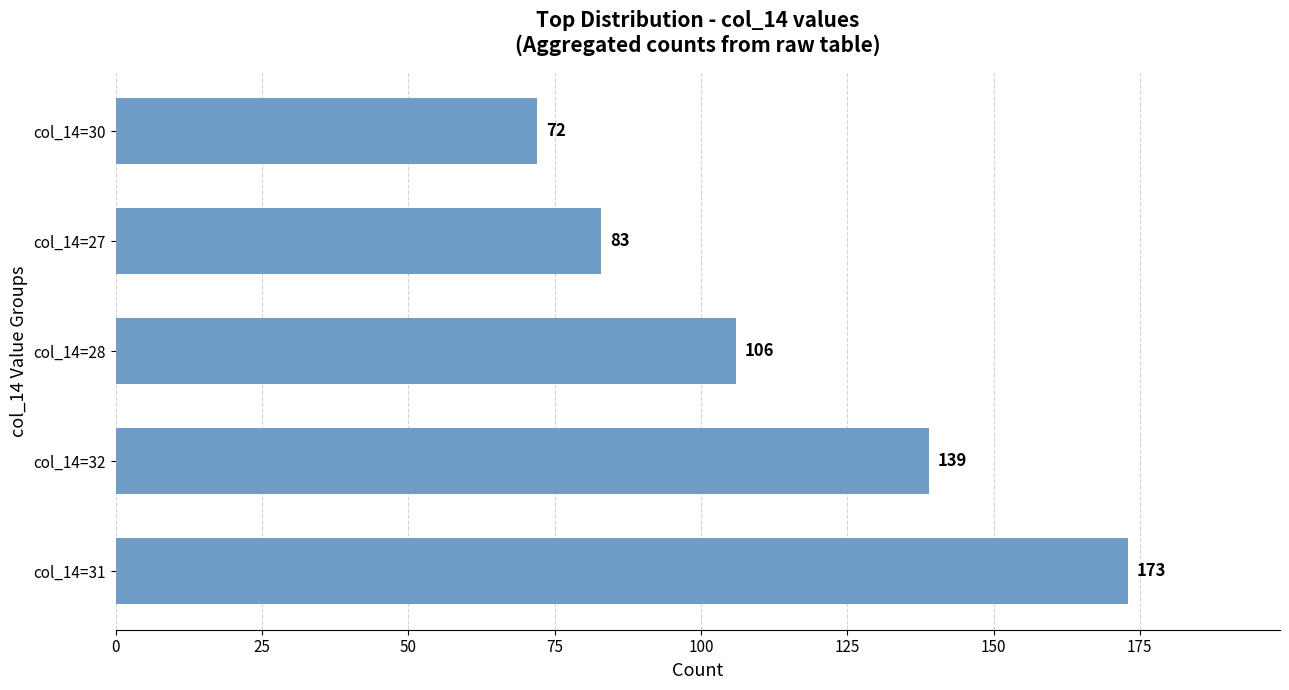

Rank the categories by value from highest to lowest.

col_14=31, col_14=32, col_14=28, col_14=27, col_14=30